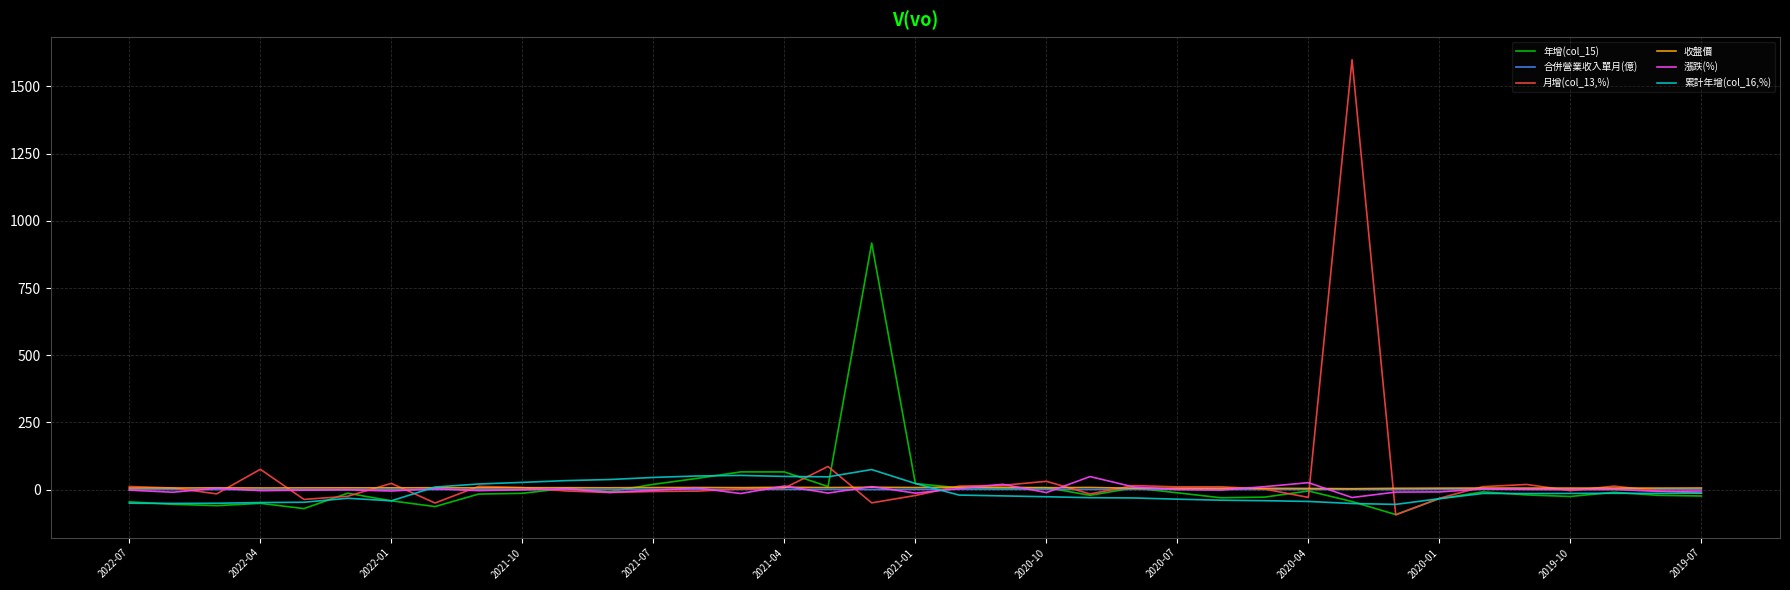

What is the maximum value for 年增(col_15)?

917.6